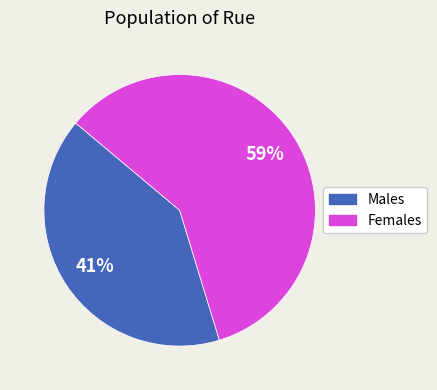

To the nearest percent, what is the average slice percentage?

50%